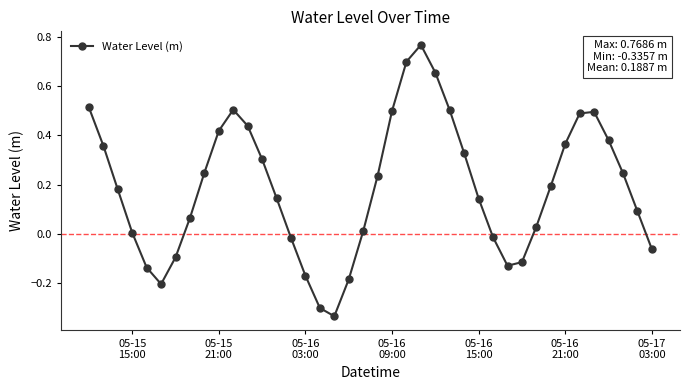

What is the sum of all values?

7.5